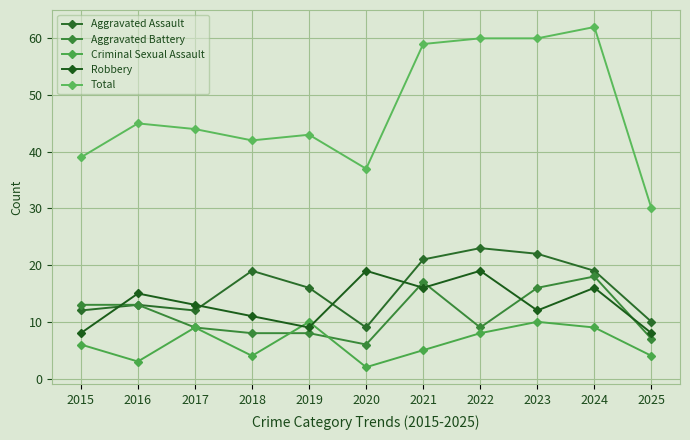

How many series are shown in this chart?

5